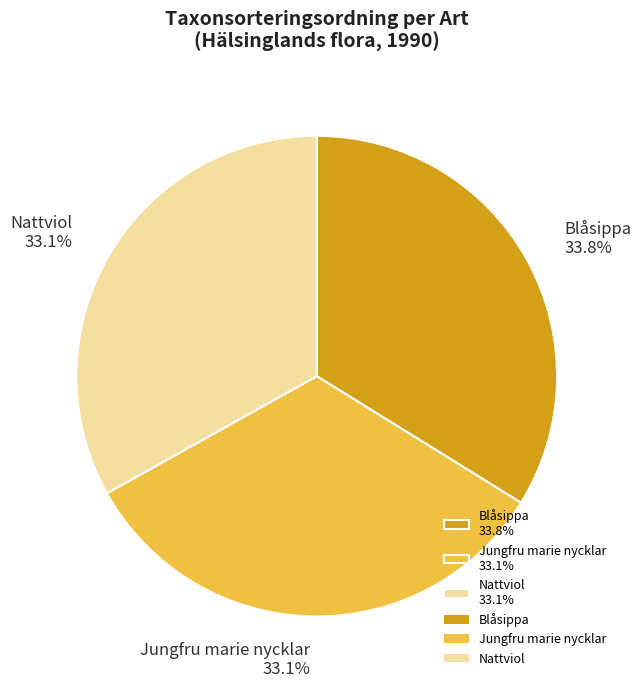

Is it true that Nattviol is 43% of the pie?

False